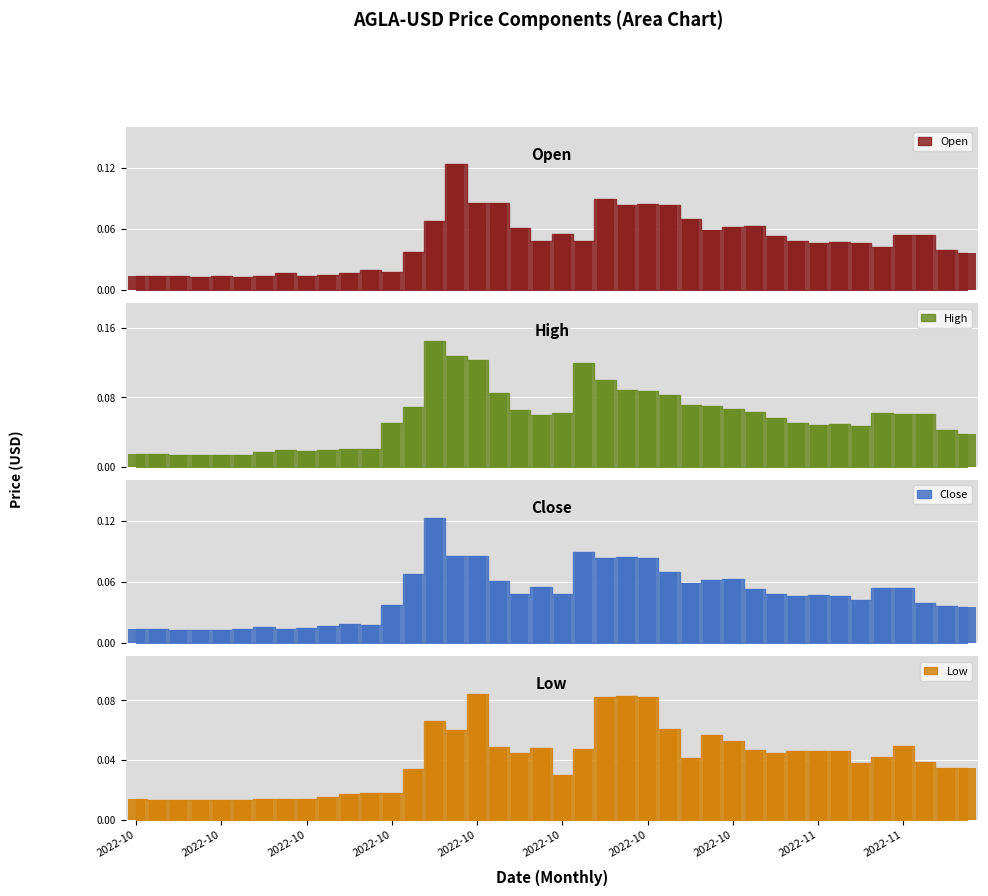

Between 14 and 15, which is larger?

15